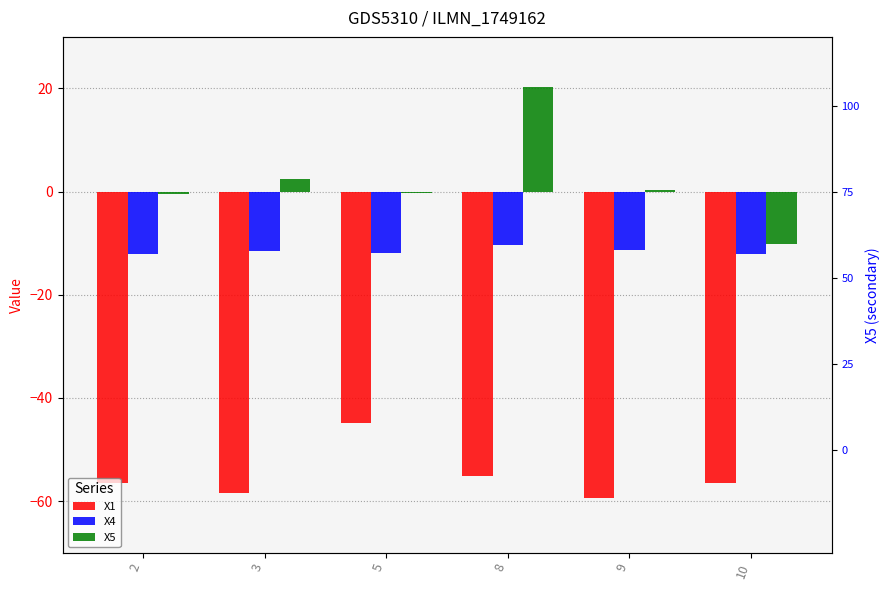

Are the bars horizontal?

No